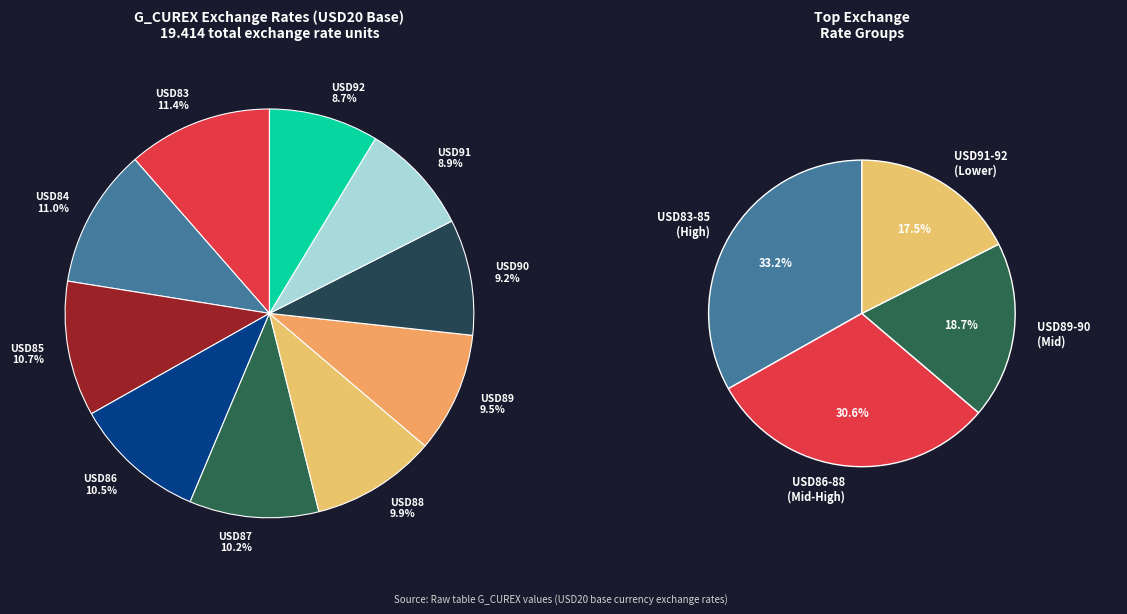

True or false: USD92 accounts for 21% of the total.

False